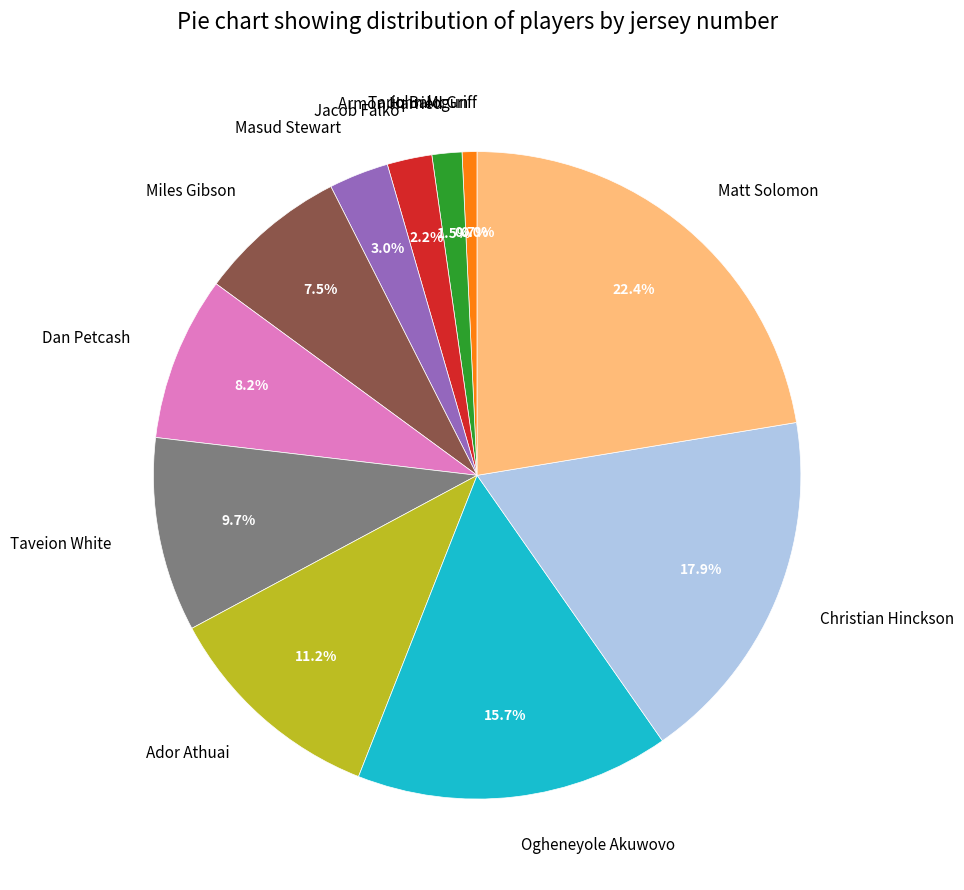

Does Ogheneyole Akuwovo represent more than half of the total?

No